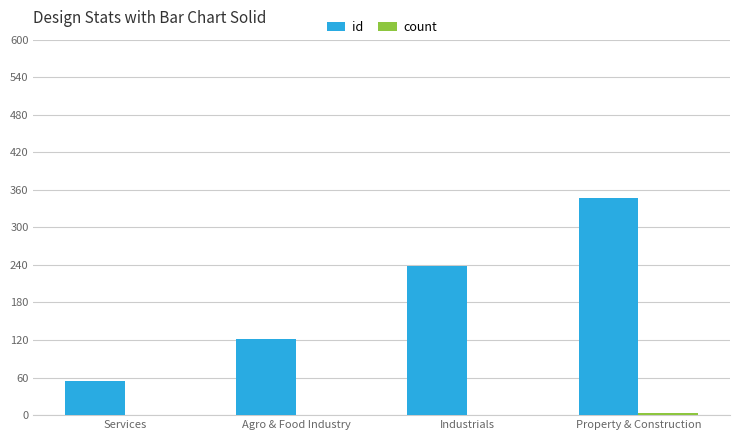

What is the greatest value displayed?

347